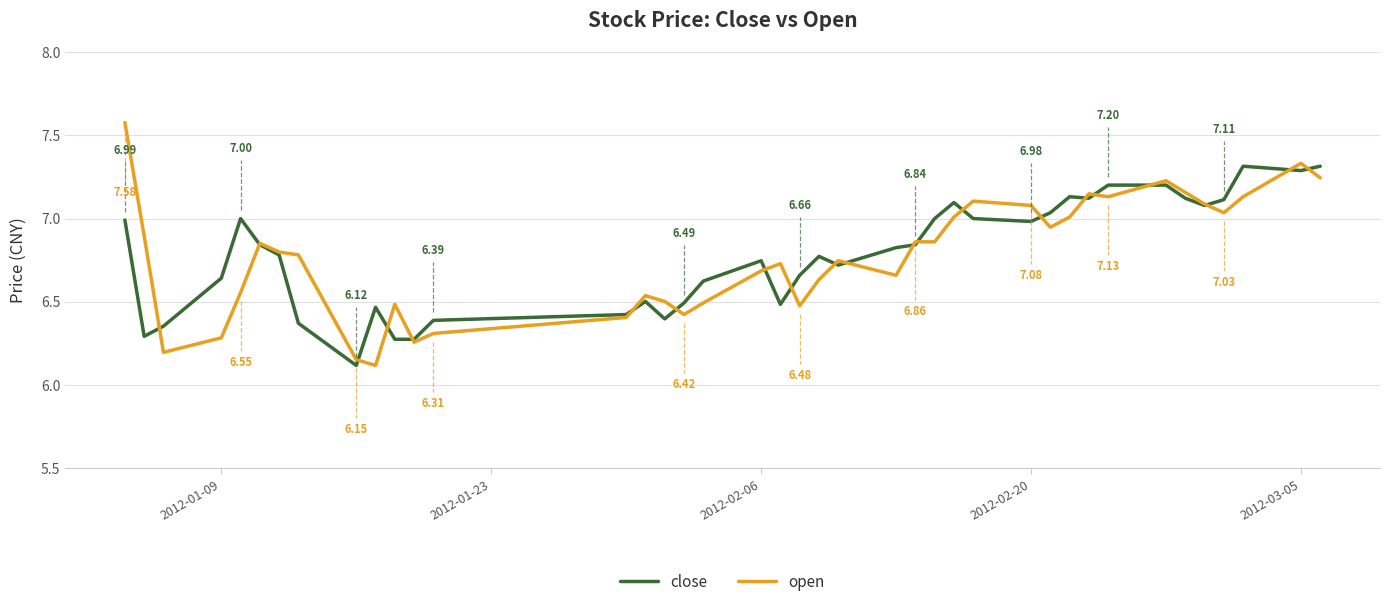

What is the greatest value displayed?

7.6